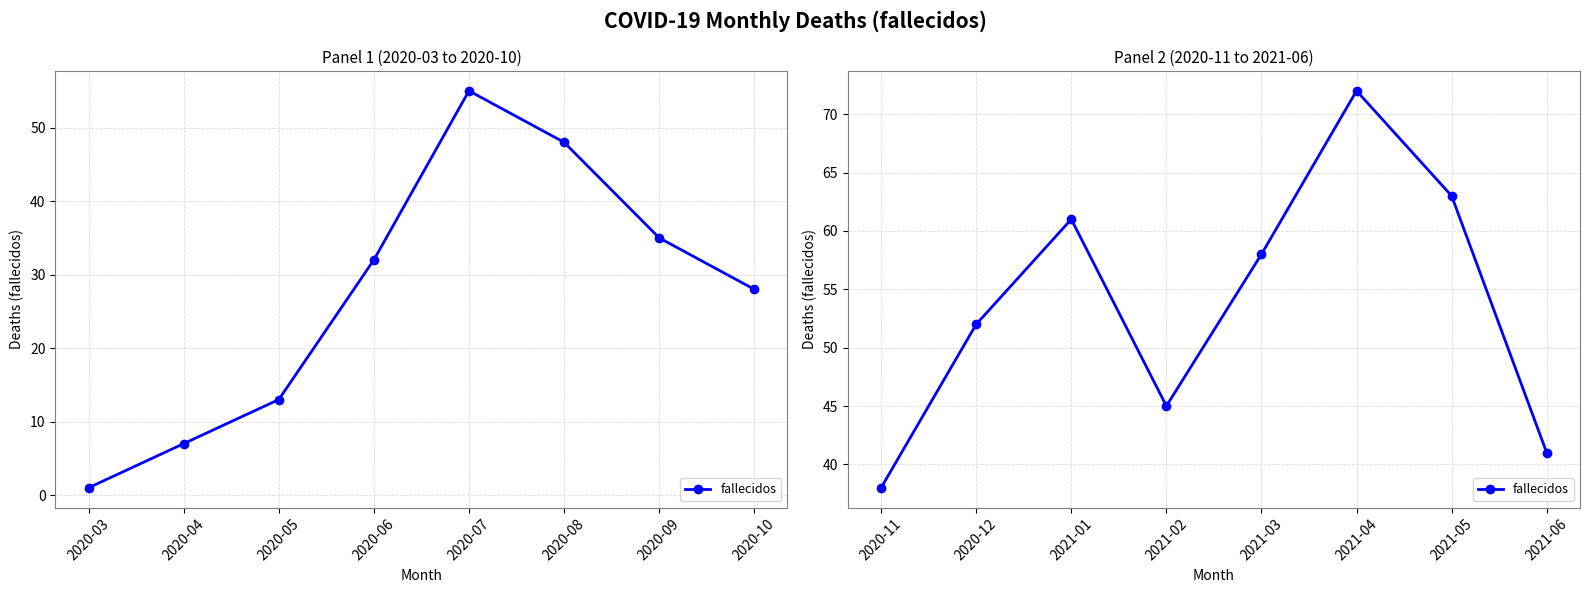

The value at 2020-12 is 31. True or false?

False